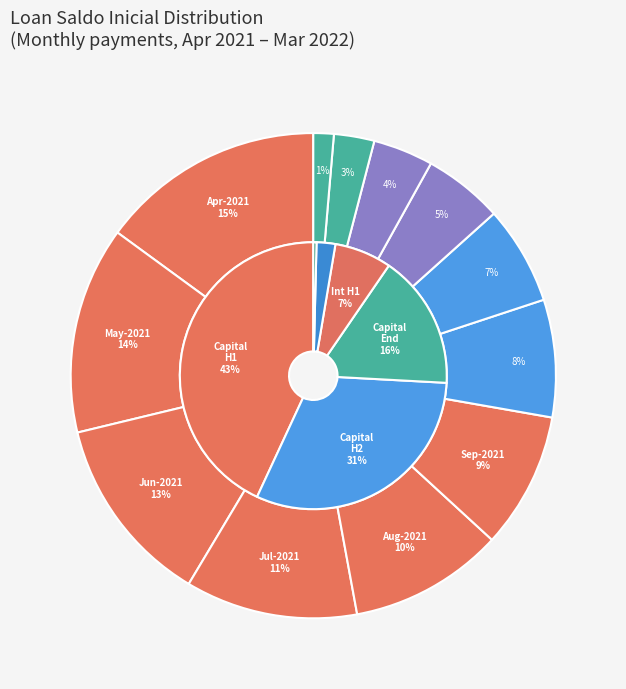

The saldo_inicial slice represents 8% of the pie. True or false?

True